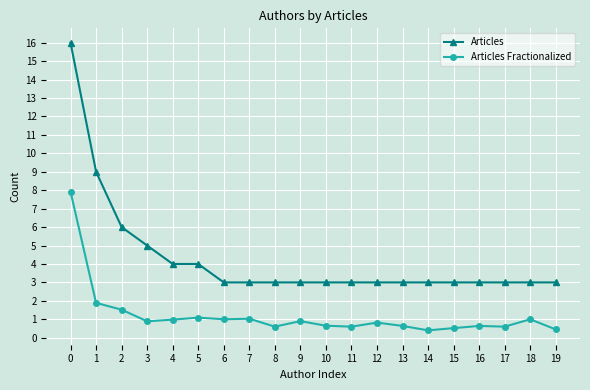

Rank the series at 7 from lowest to highest value.

Articles Fractionalized, Articles